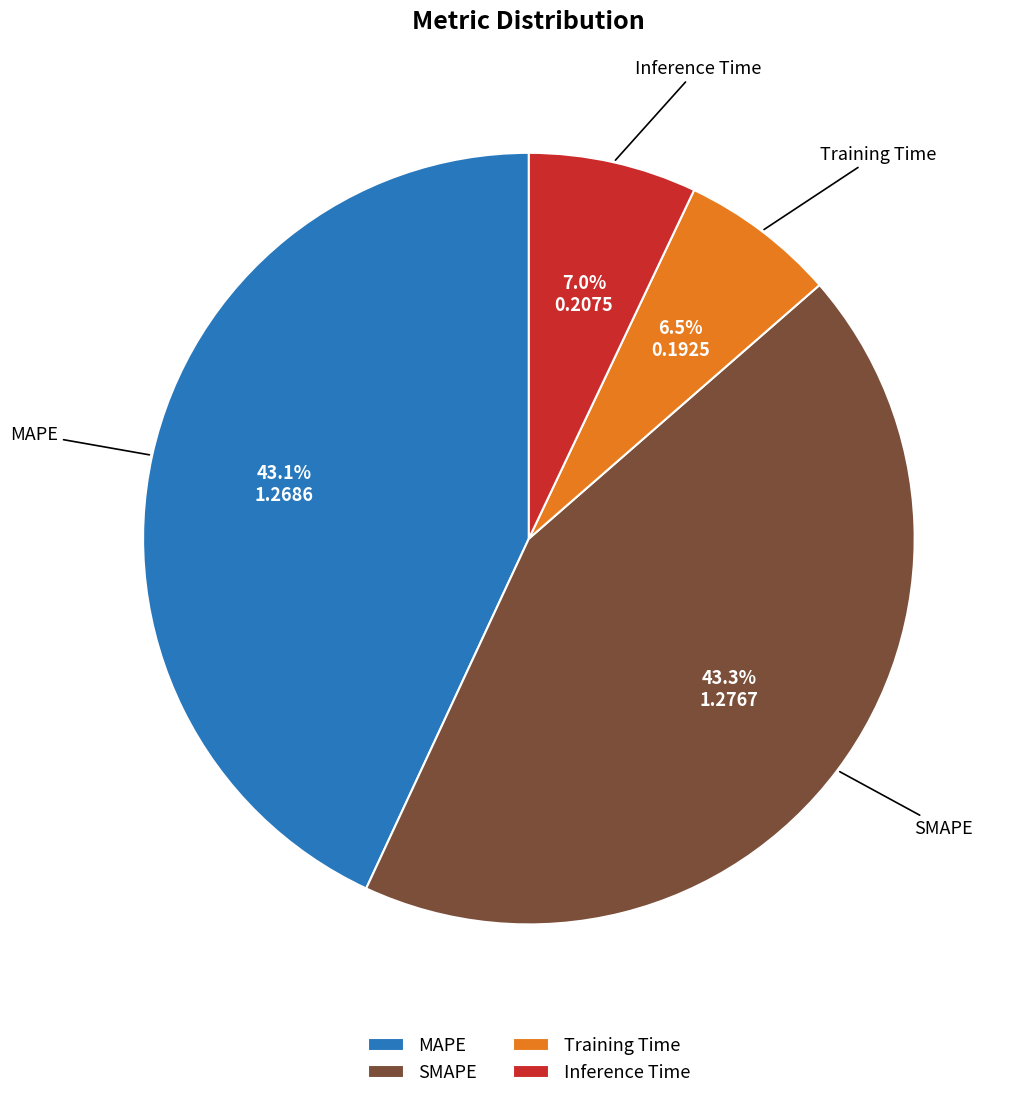

Between MAPE and Inference Time, which is larger?

MAPE